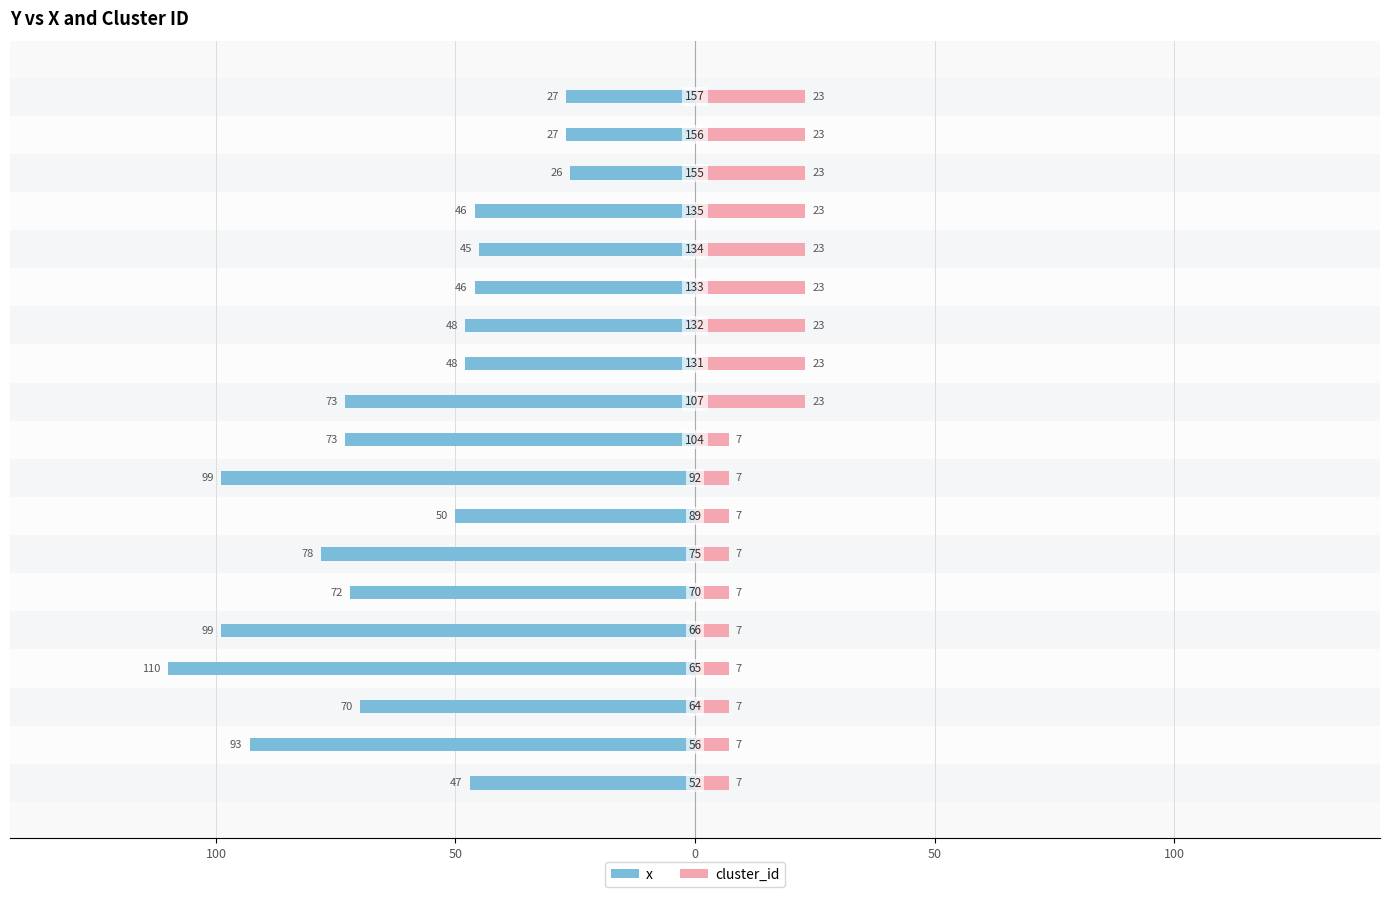

What is the difference between the maximum and minimum values in the x series?

84